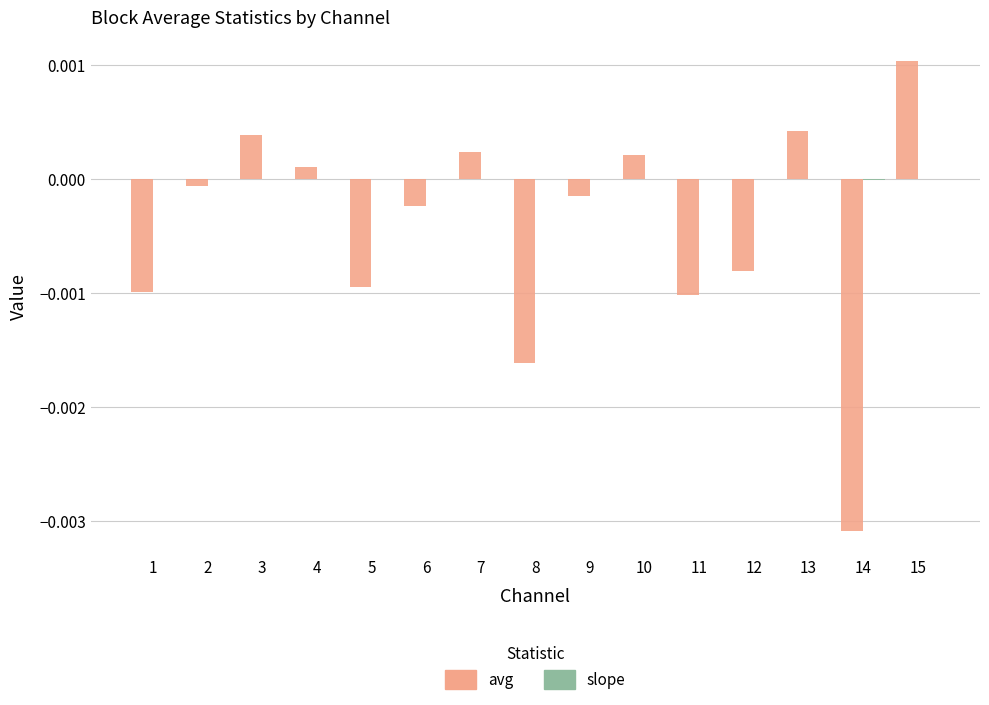

At which category is the sum across all series the highest?

15